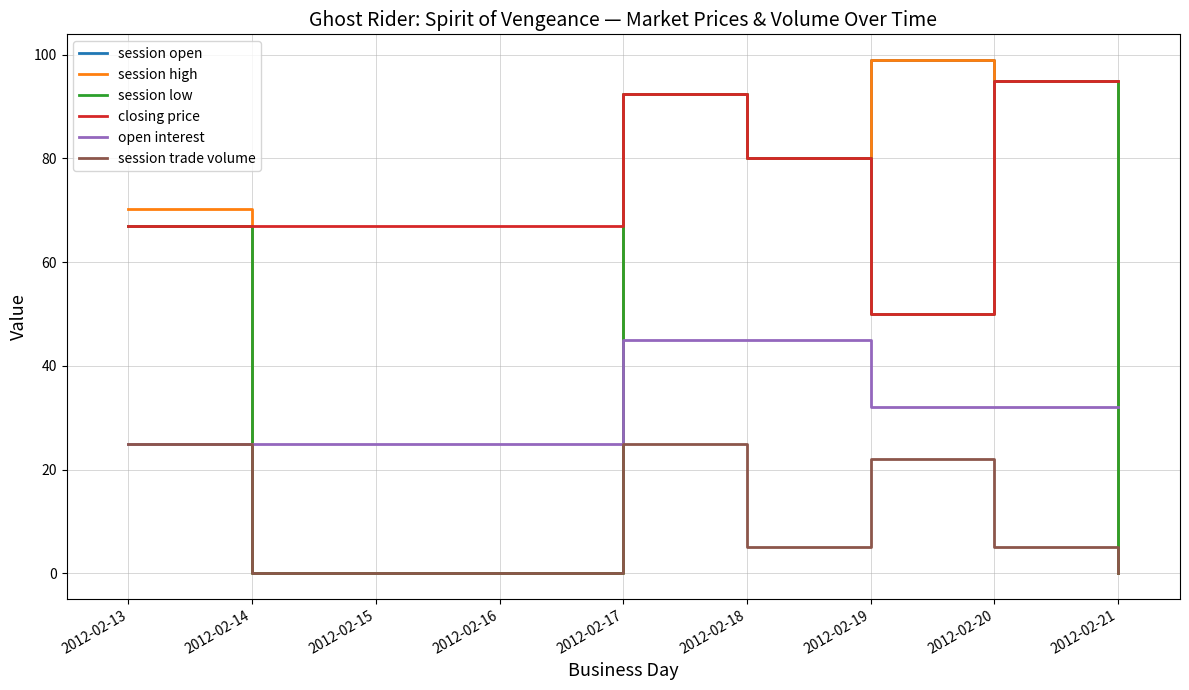

Where does the session low series first go above 50?

2012-02-13